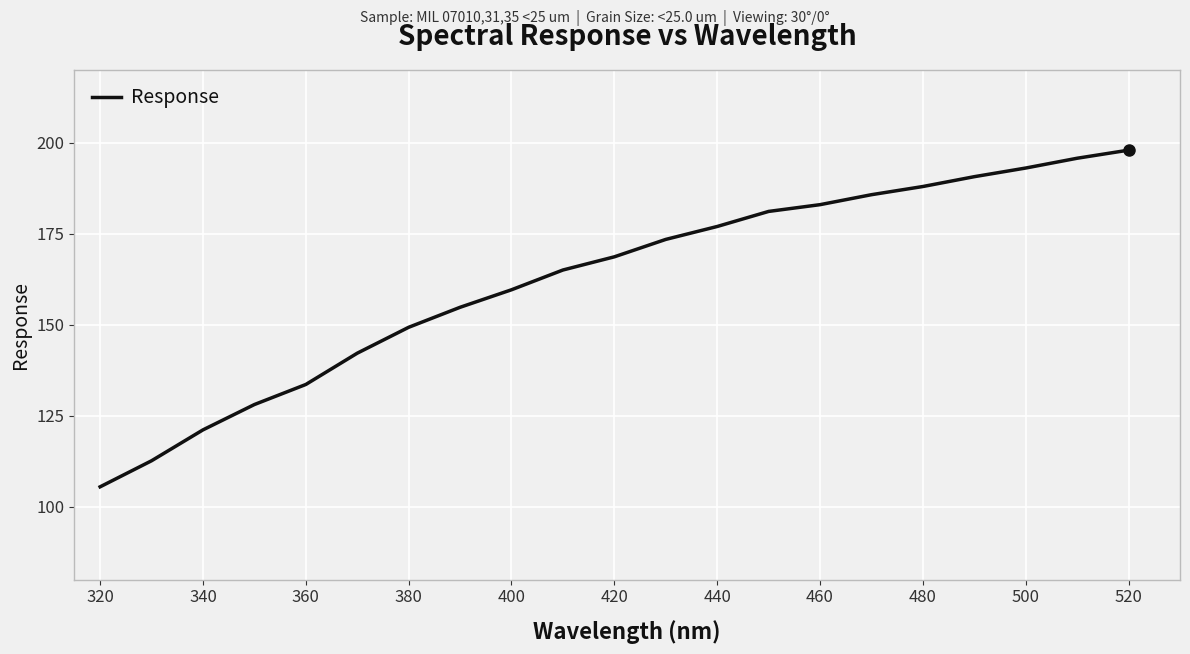

What is the maximum value shown in the chart?

198.0